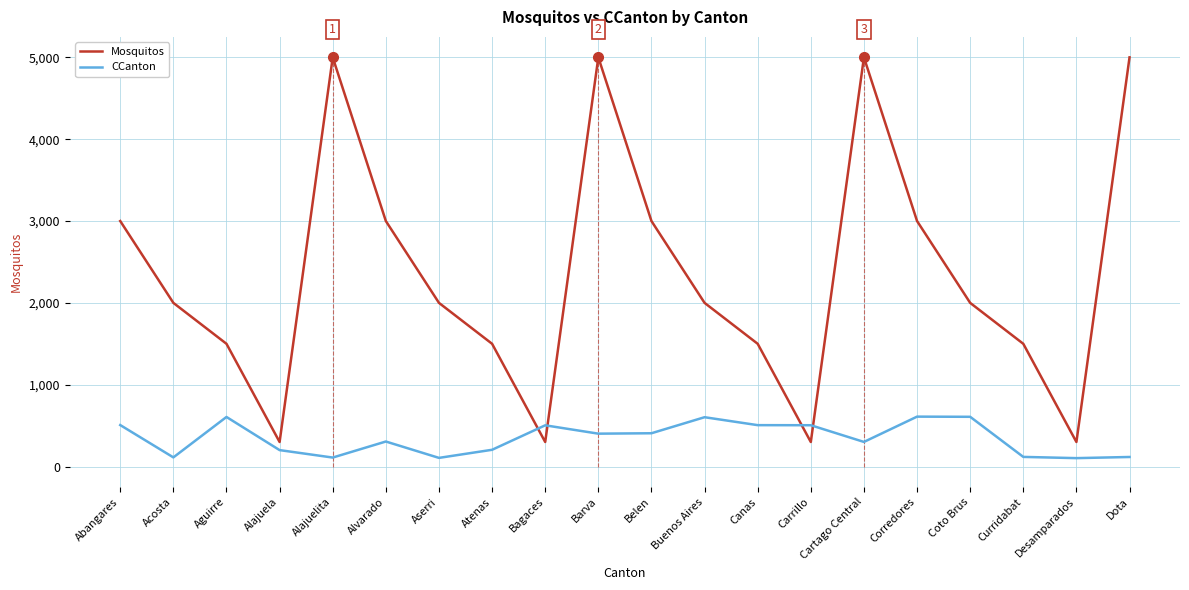

At Abangares, list the series in order from smallest to largest.

CCanton, Mosquitos